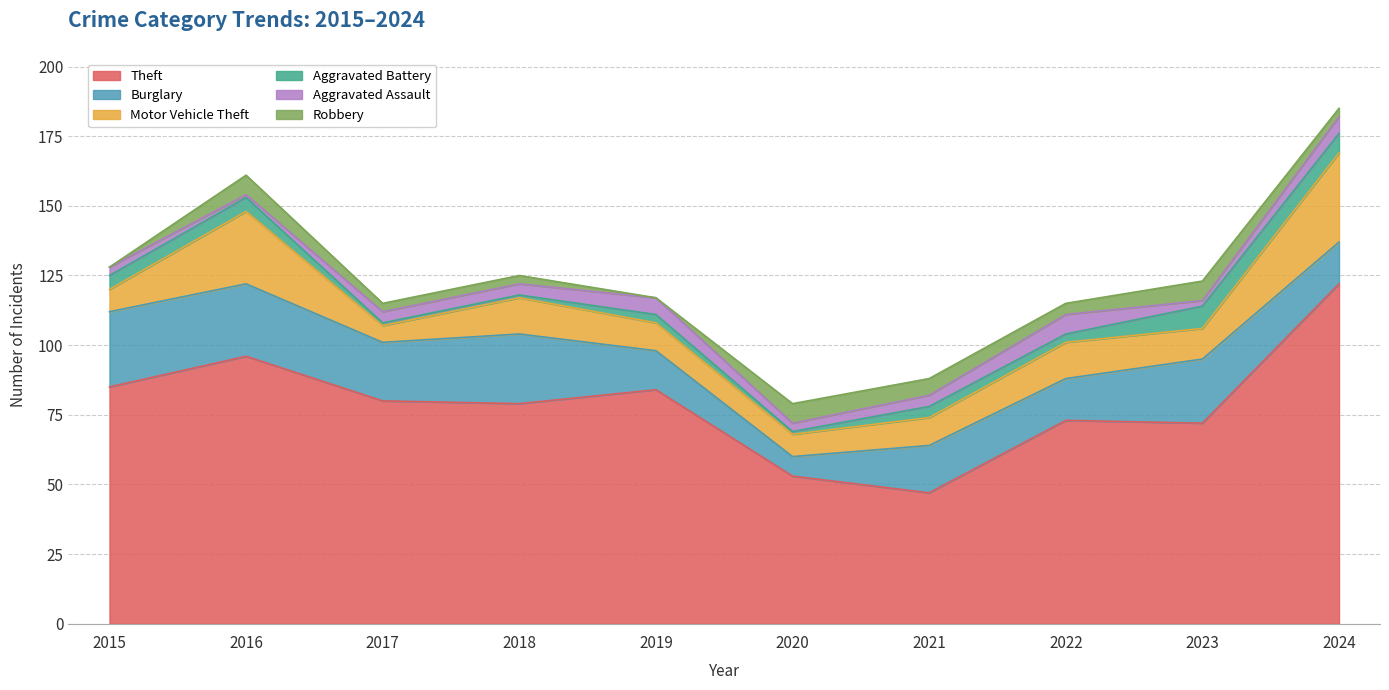

What is the sum of the Theft values at 2024 and 2020?

175